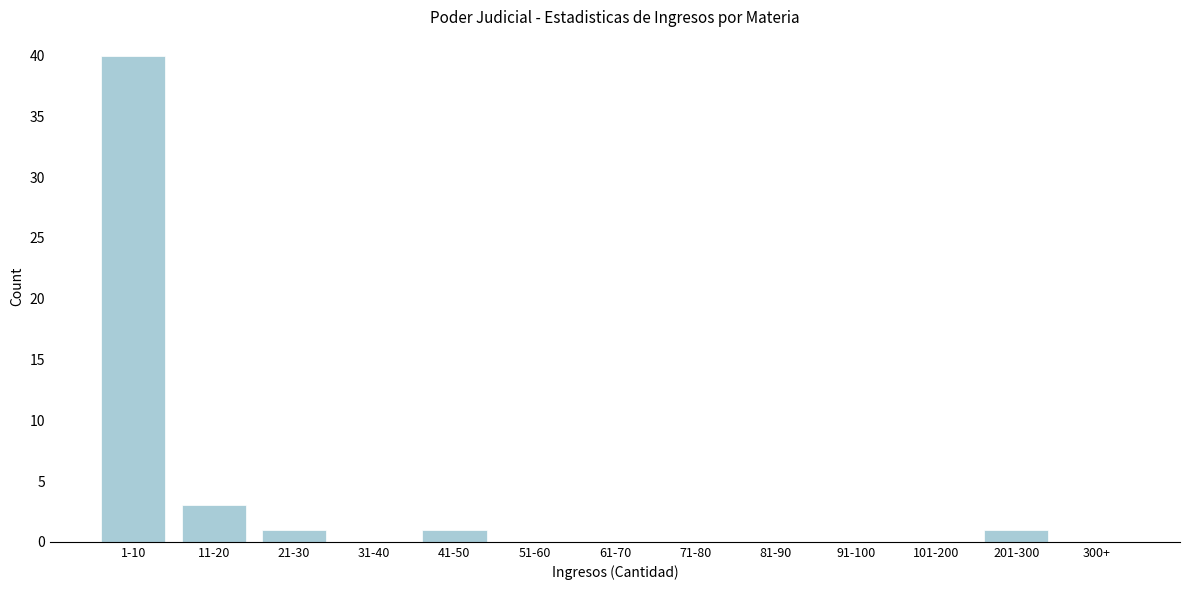

Reading right to left, extract all data points from this chart.

300+=0	201-300=1	101-200=0	91-100=0	81-90=0	71-80=0	61-70=0	51-60=0	41-50=1	31-40=0	21-30=1	11-20=3	1-10=40